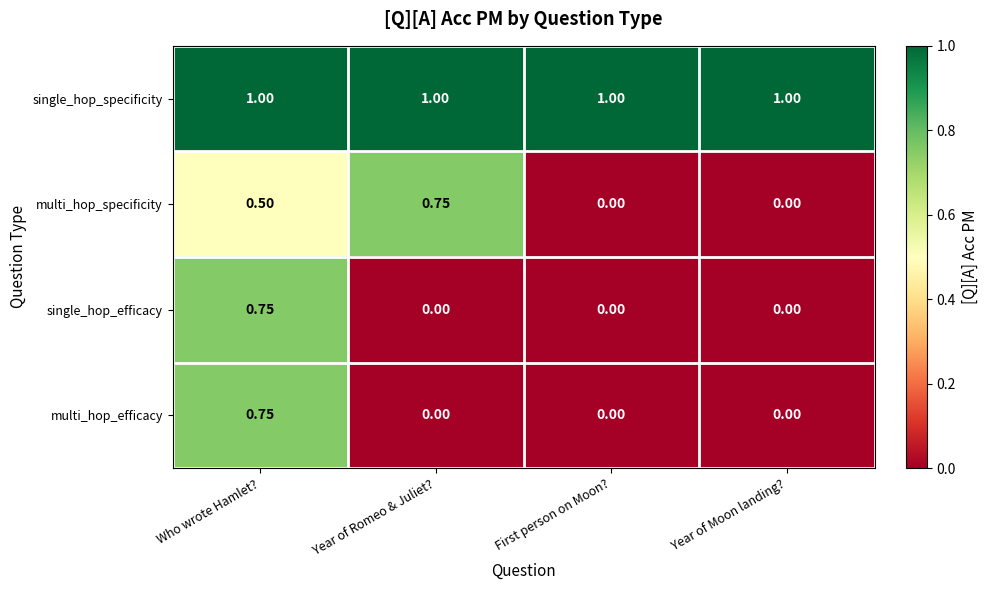

Which category has the highest value in the multi_hop_efficacy series?

Who wrote Hamlet?